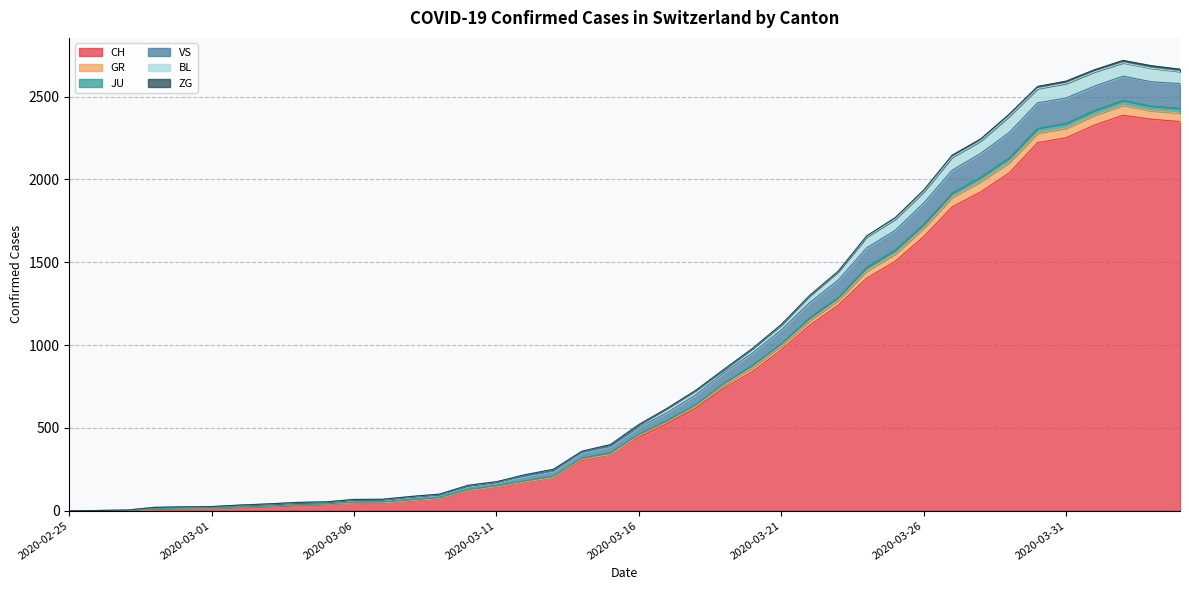

True or false: VS and BL cross at least once.

False